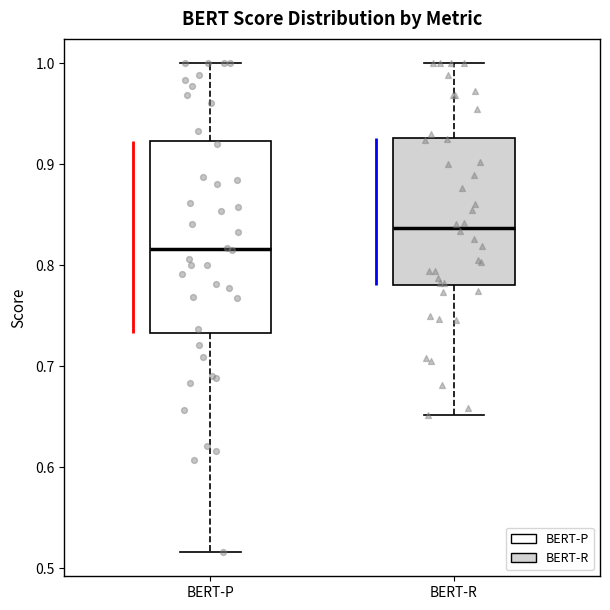

Where is the lower edge of the box for BERT-R on the y-axis? The values are not printed on the chart, so give them approximately, as read against the axis.

0.78